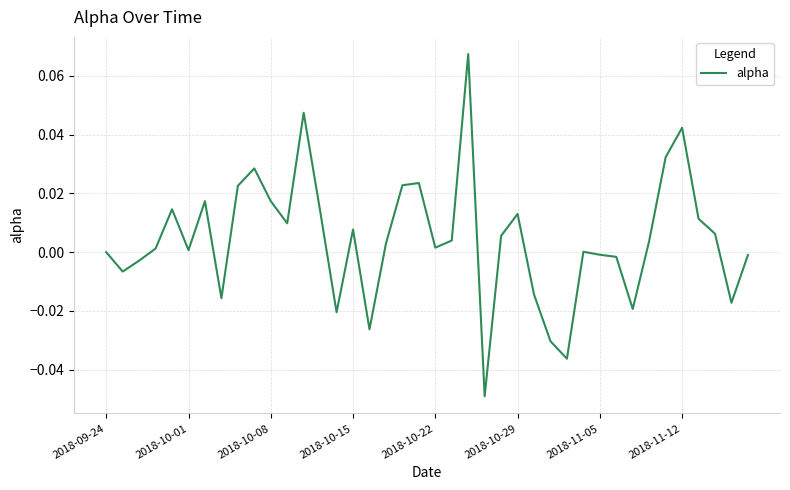

List the labels in order of value, largest first.

22, 12, 35, 34, 9, 19, 18, 8, 10, 2018-11-05, 2018-10-22, 13, 25, 36, 11, 15, 37, 24, 21, 33, 17, 20, 2018-10-15, 2018-10-29, 29, 2018-09-24, 30, 39, 31, 2018-10-08, 2018-10-01, 26, 2018-11-12, 38, 32, 14, 16, 27, 28, 23